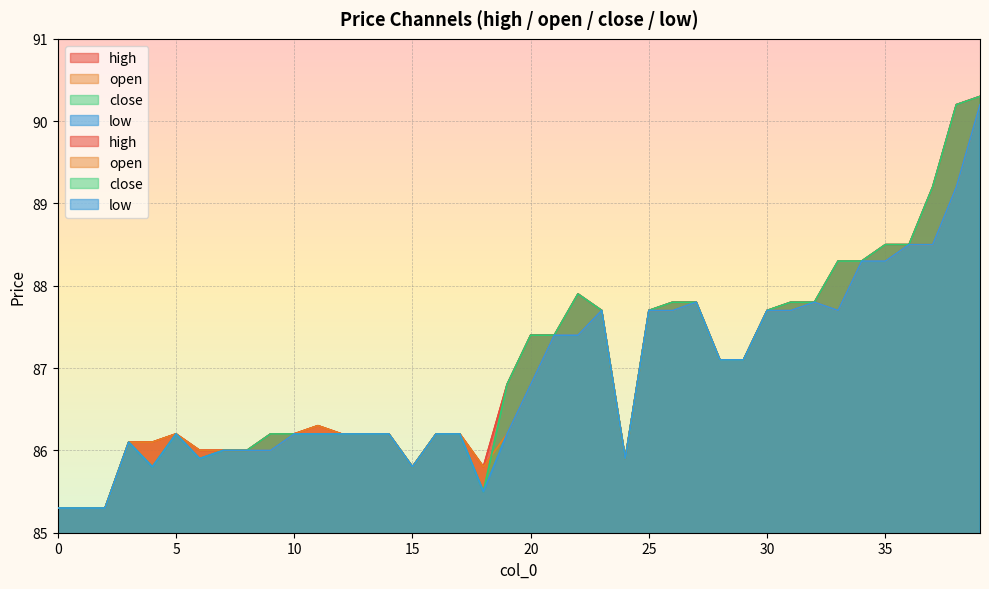

Is it true that open equals 147.8 at 34?

False